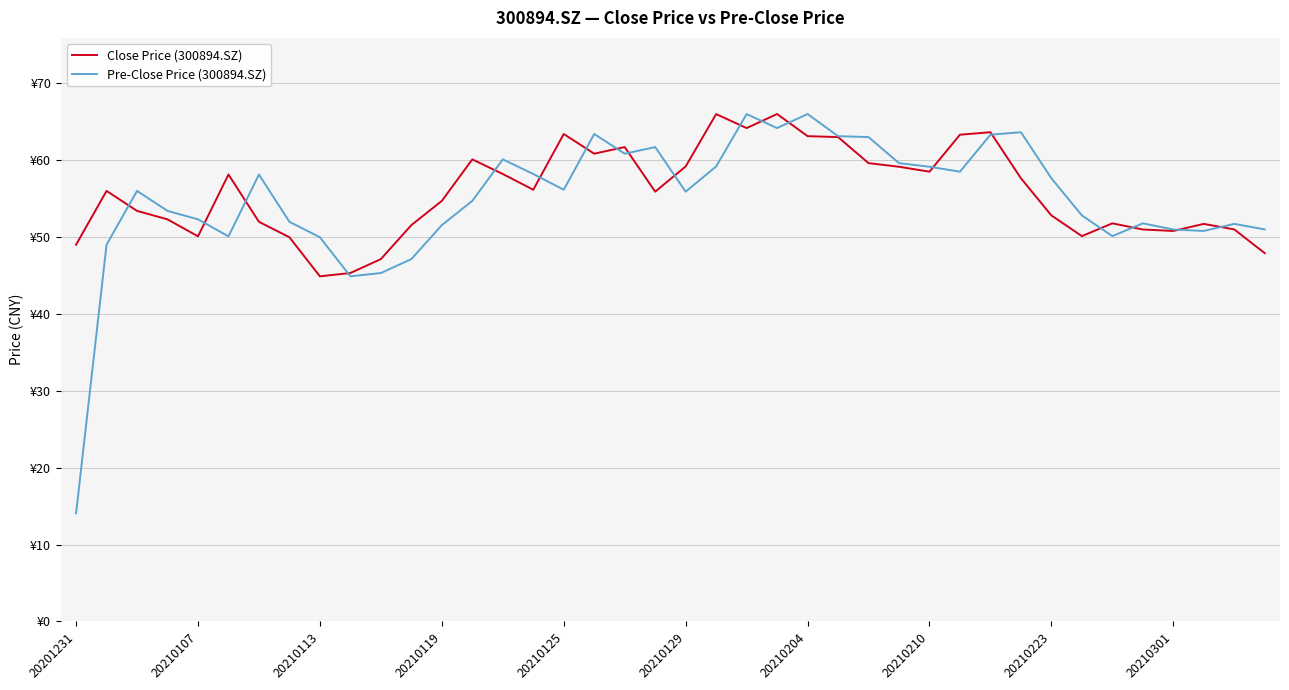

Does the chart display data point markers on the line(s)?

No